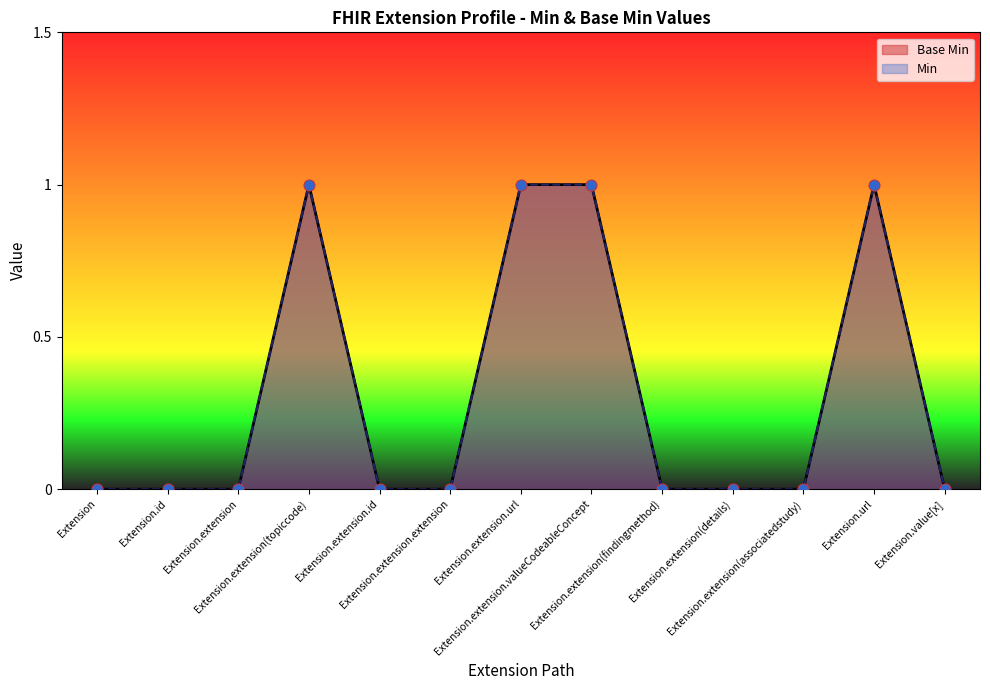

What are all the series names shown in the legend?

Base Min, Min